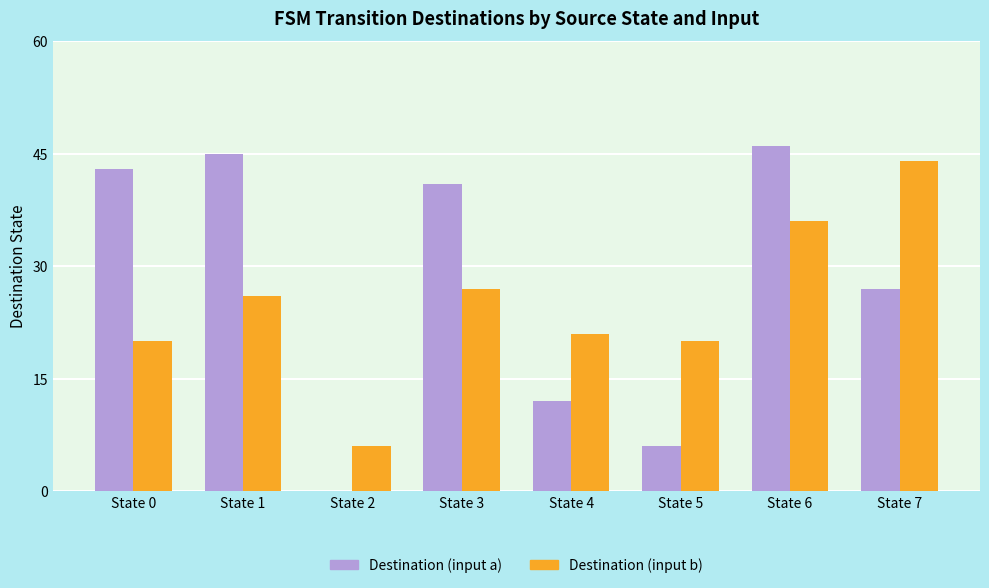

Are the bars horizontal?

No